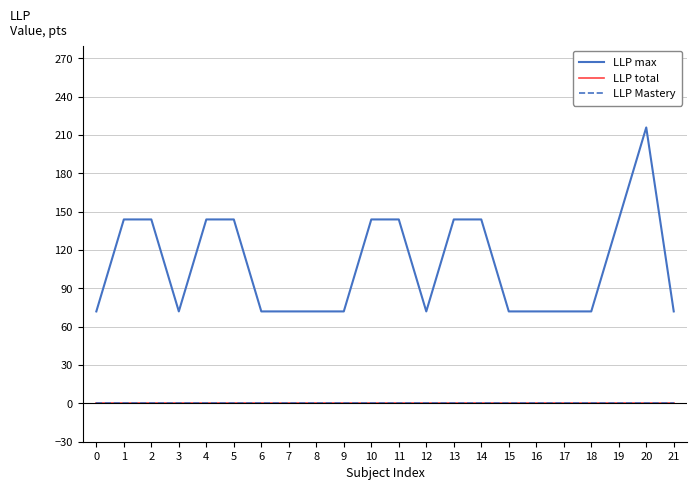

Reading left to right, what are all the values shown in this chart?

LLP max: 0=72	1=144	2=144	3=72	4=144	5=144	6=72	7=72	8=72	9=72	10=144	11=144	12=72	13=144	14=144	15=72	16=72	17=72	18=72	19=144	20=216	21=72
LLP total: 0=0	1=0	2=0	3=0	4=0	5=0	6=0	7=0	8=0	9=0	10=0	11=0	12=0	13=0	14=0	15=0	16=0	17=0	18=0	19=0	20=0	21=0
LLP Mastery: 0=0	1=0	2=0	3=0	4=0	5=0	6=0	7=0	8=0	9=0	10=0	11=0	12=0	13=0	14=0	15=0	16=0	17=0	18=0	19=0	20=0	21=0